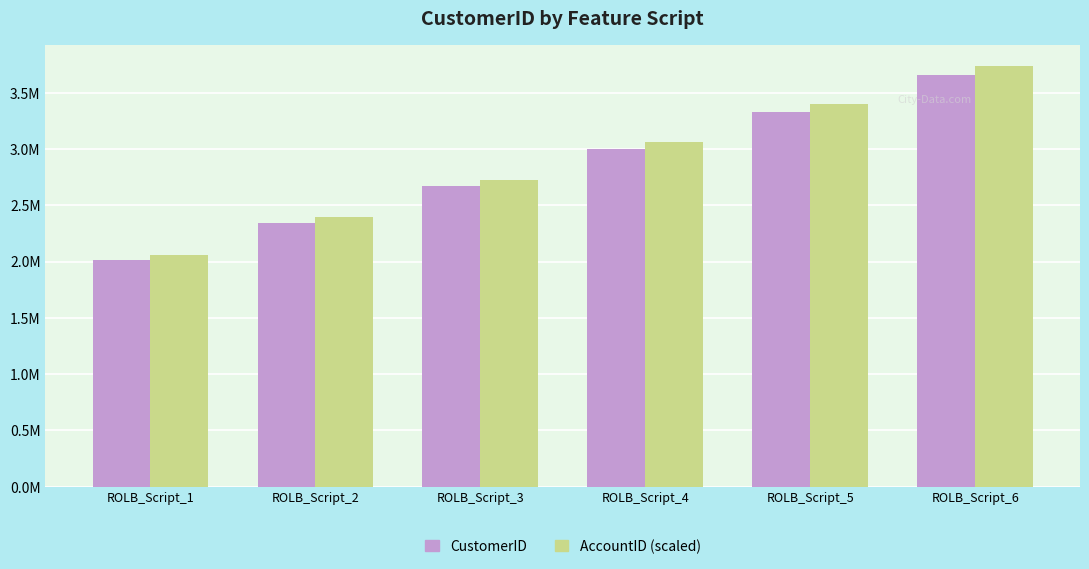

The AccountID (scaled) series shows 2393503.4 at ROLB_Script_2. True or false?

True